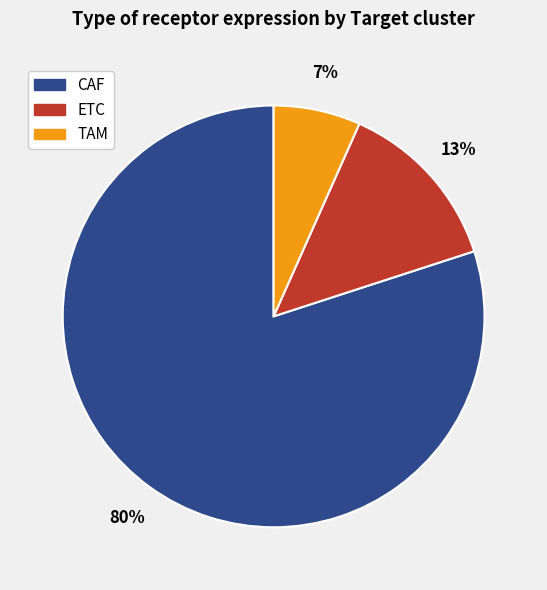

Which has a higher value, TAM or ETC?

ETC